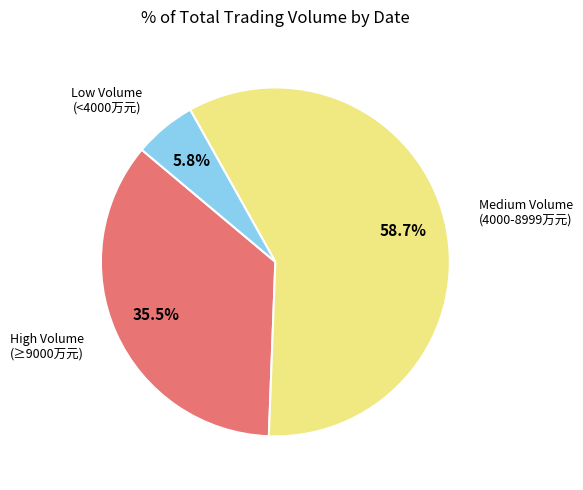

Does any single category account for the majority?

Yes